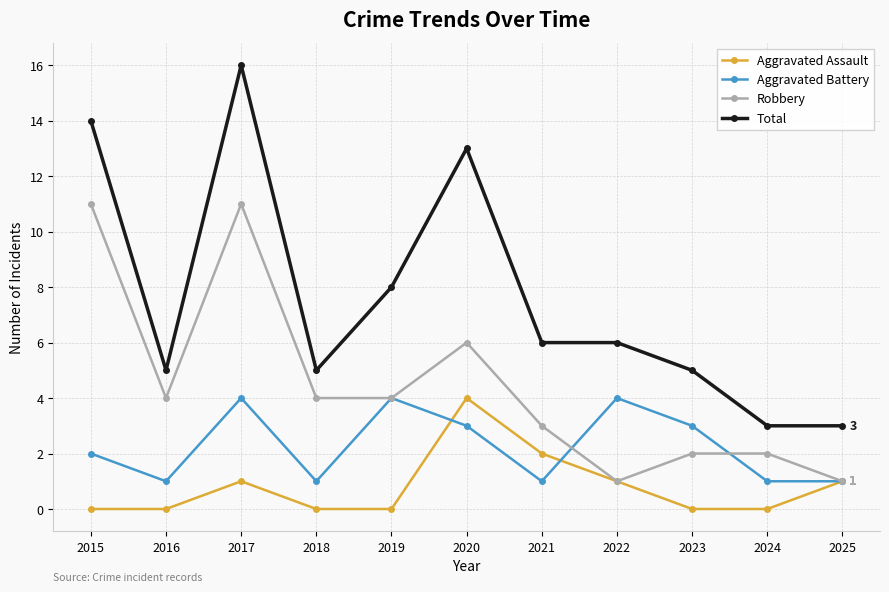

Between 2020 and 2024, which series saw the biggest shift?

Total